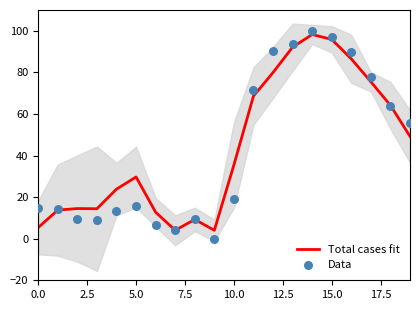

Which series reaches the maximum Y coordinate?

Data